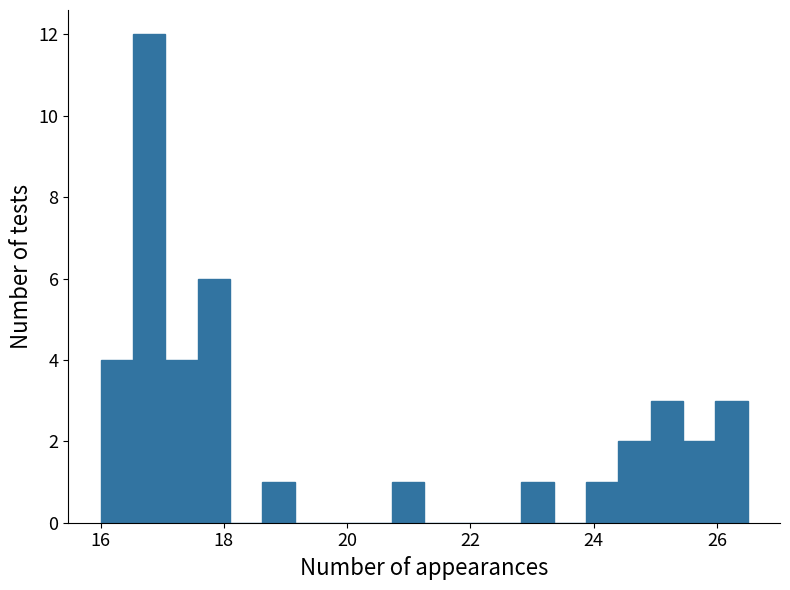

Read against the x-axis, roughly where is the centre of the tallest bar?

16.8